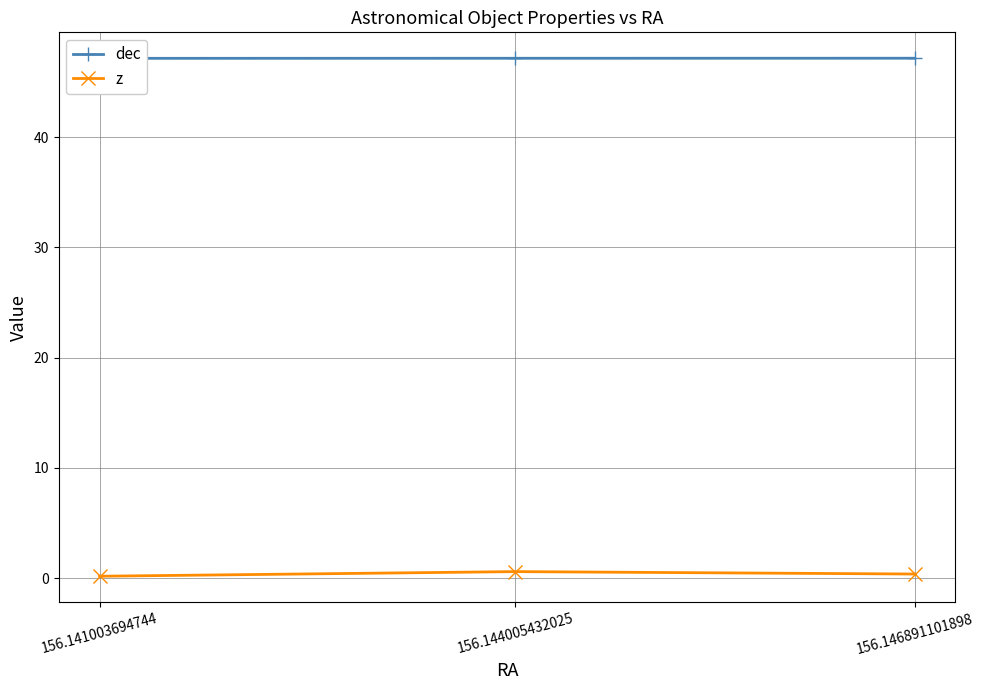

How many lines are shown in the chart?

2